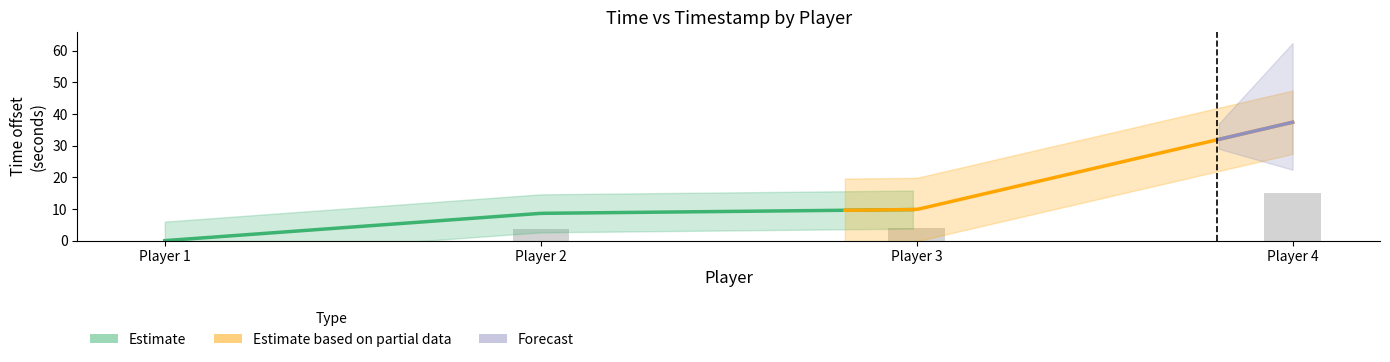

What is the difference between the maximum and minimum values?

15.0